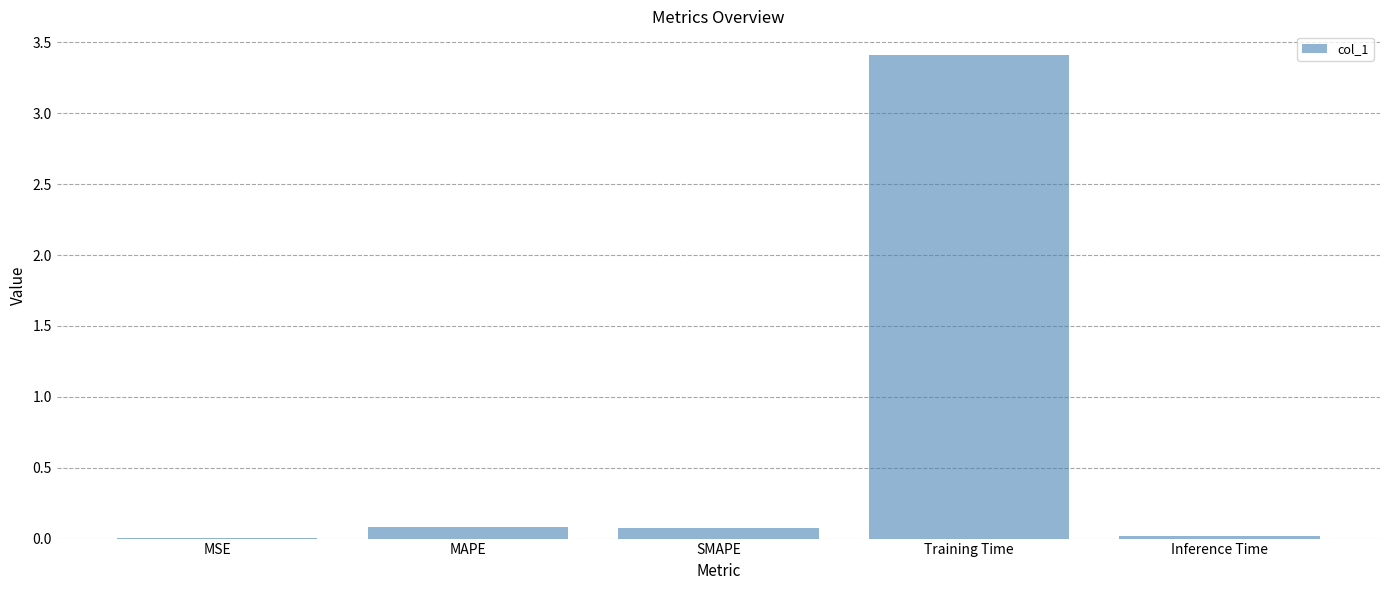

Which category has the highest value across all series?

Training Time